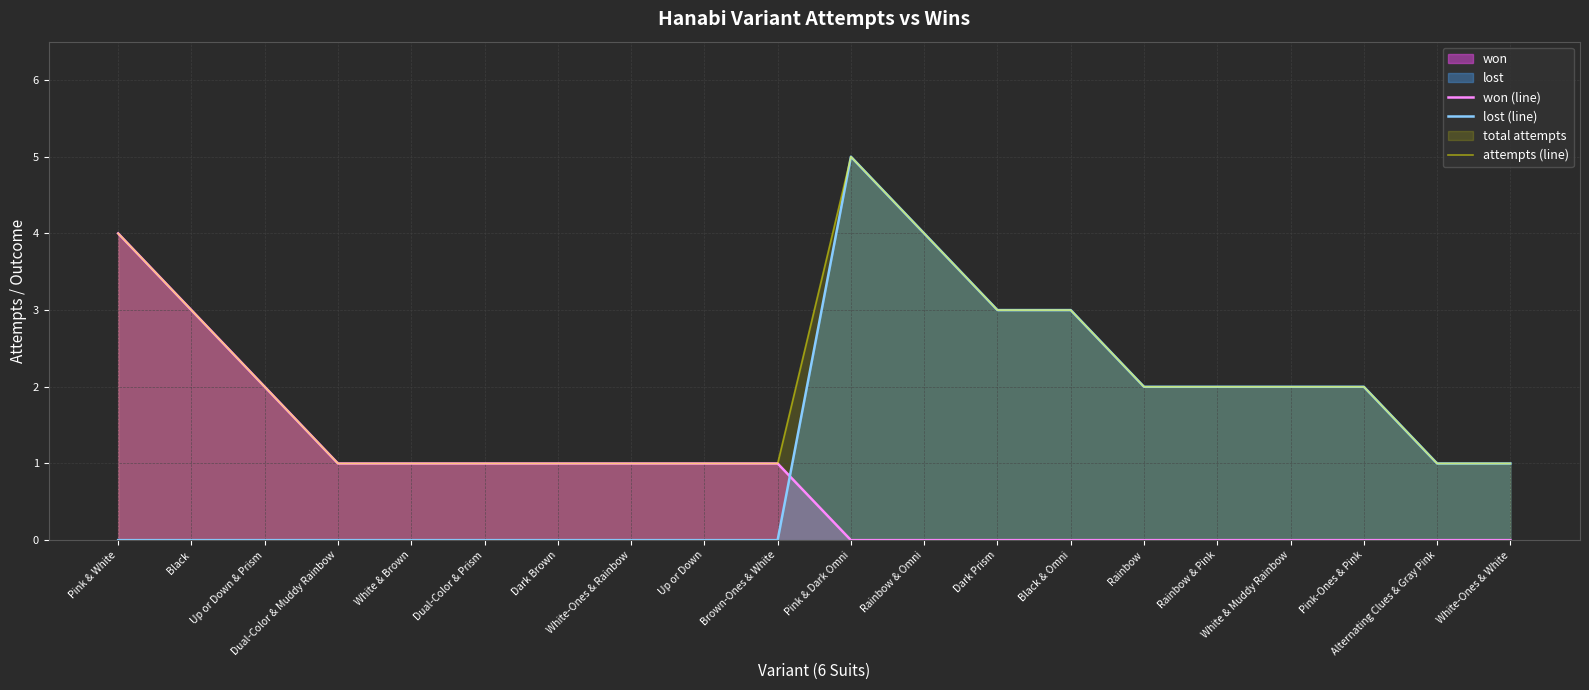

Between Black and Pink-Ones & Pink, which series saw the biggest shift?

won (line)